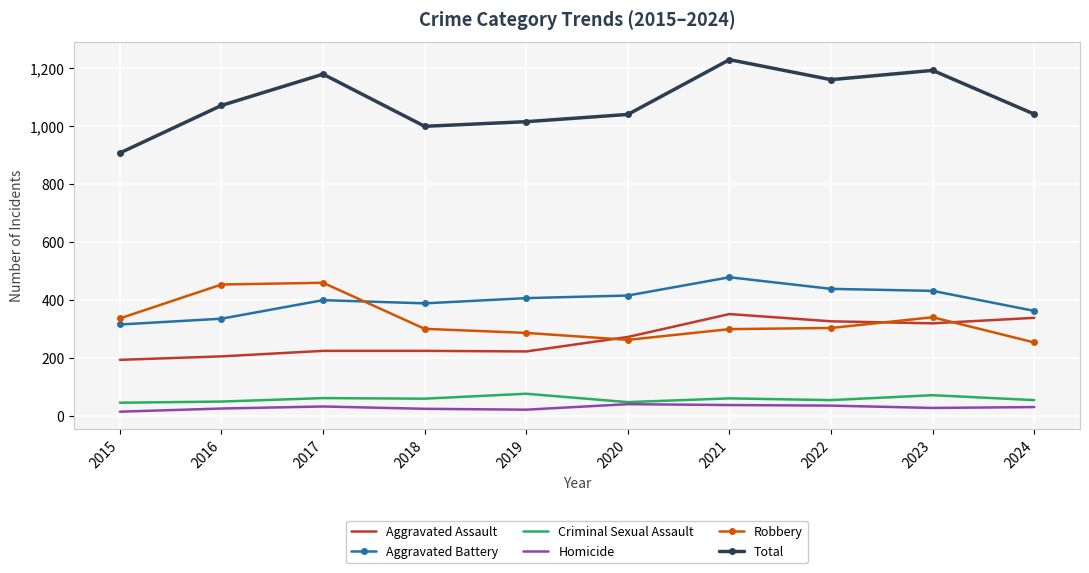

True or false: Criminal Sexual Assault and Aggravated Battery intersect in this chart.

False